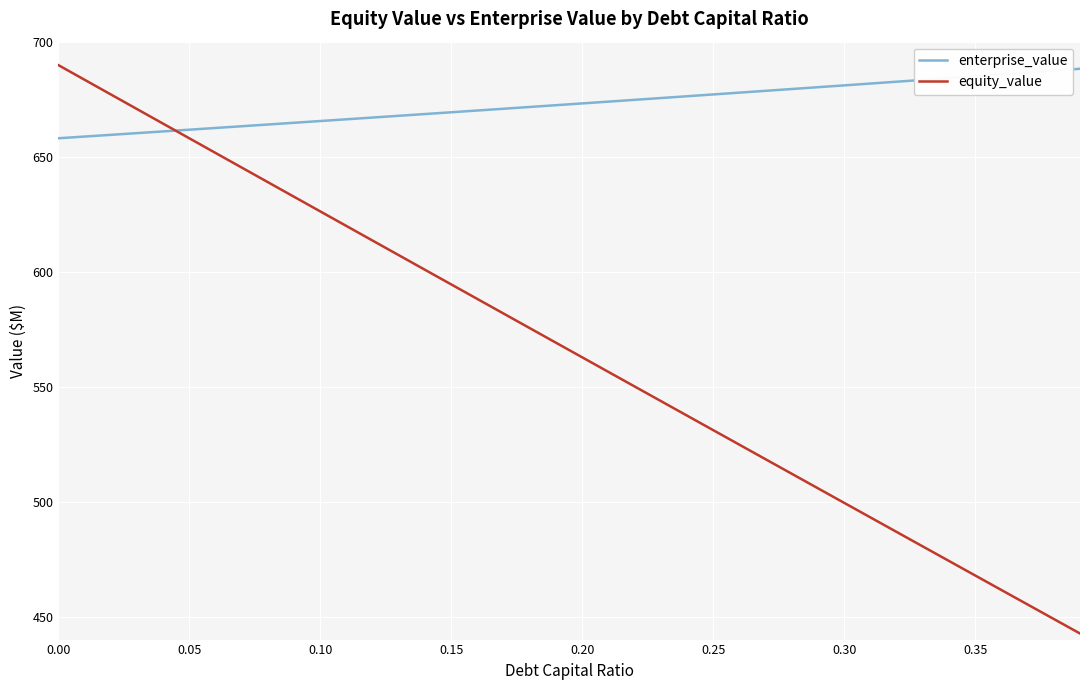

Which series has the largest range (max minus min)?

equity_value